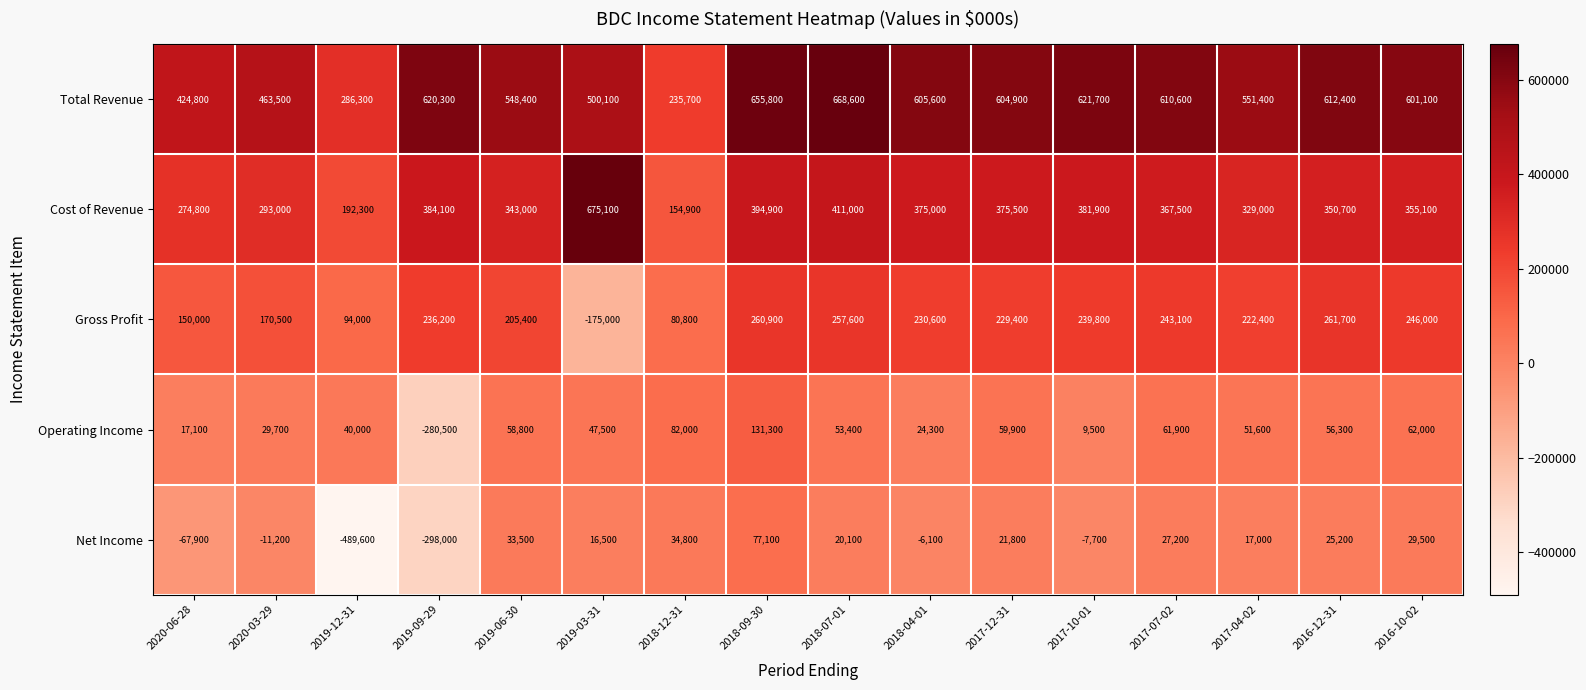

How many series are shown in this chart?

5